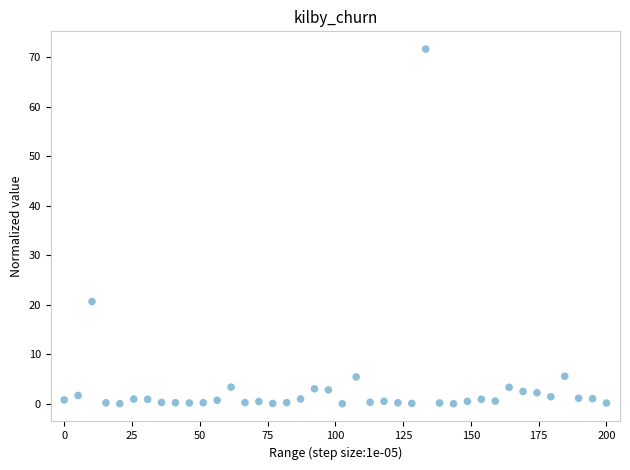

What is the range of Y values (max minus min)?

71.6